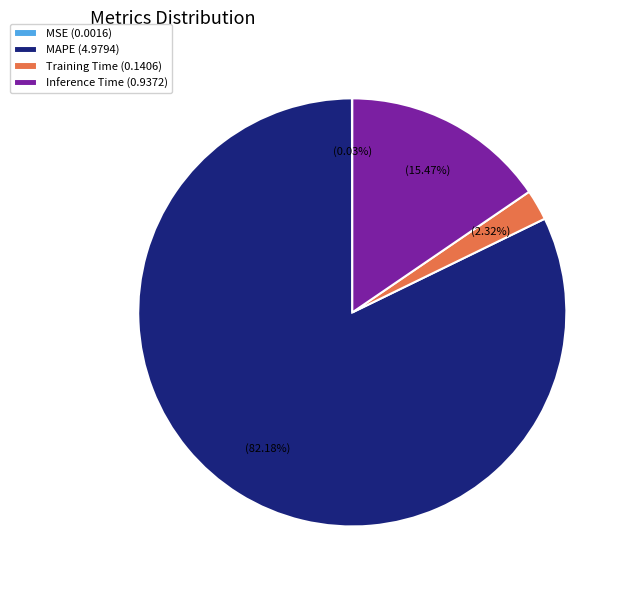

Which has a higher value, MAPE (4.9794) or Inference Time (0.9372)?

MAPE (4.9794)